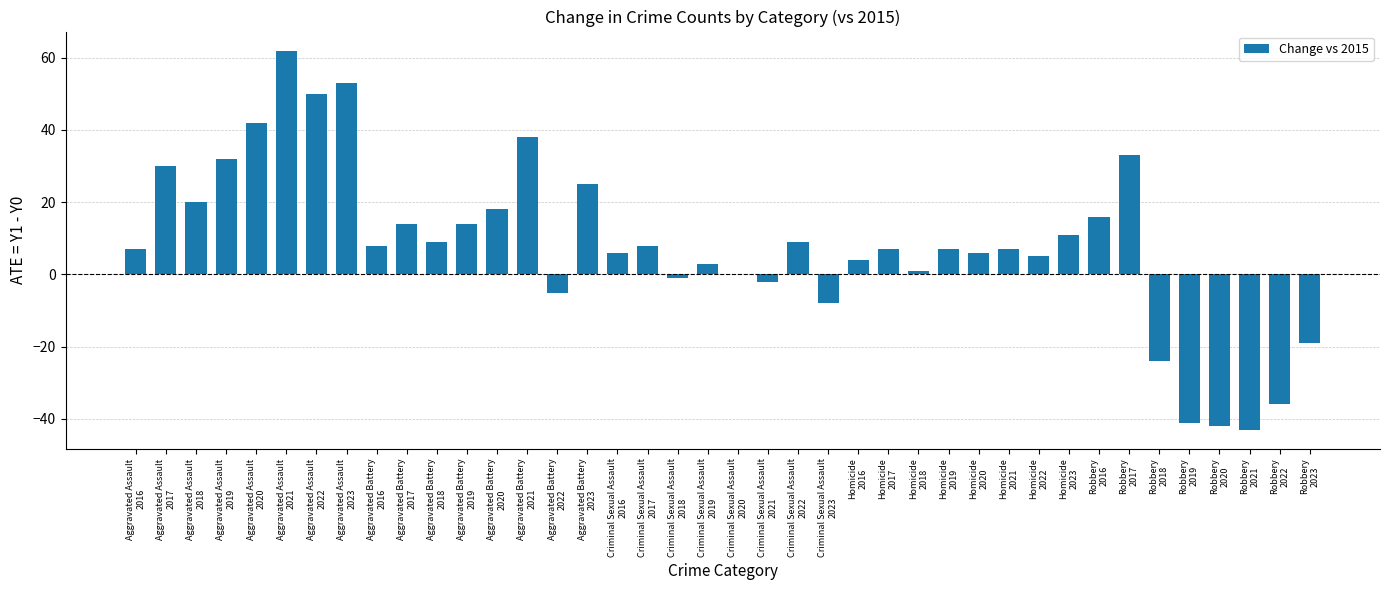

What is the greatest value displayed?

62